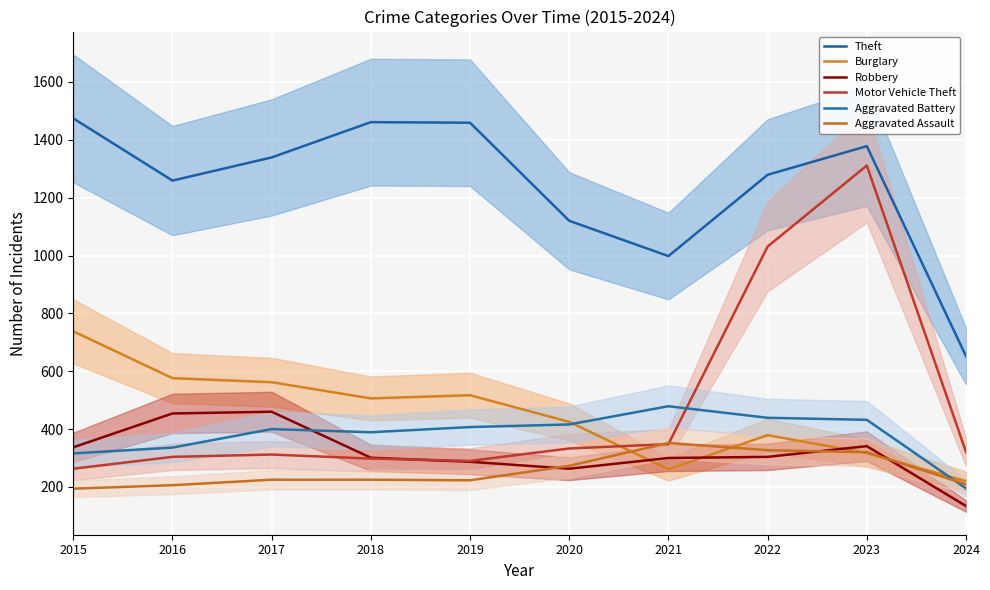

Reading left to right, list all the values displayed in this chart.

Theft: 1474	1259	1339	1461	1459	1120	998	1279	1378	652
Burglary: 738	576	562	506	517	425	261	379	317	220
Robbery: 337	454	460	301	287	263	300	304	341	134
Motor Vehicle Theft: 263	304	312	298	290	333	348	1031	1311	321
Aggravated Battery: 316	336	400	389	407	416	479	439	432	195
Aggravated Assault: 194	206	225	225	223	273	352	327	320	209